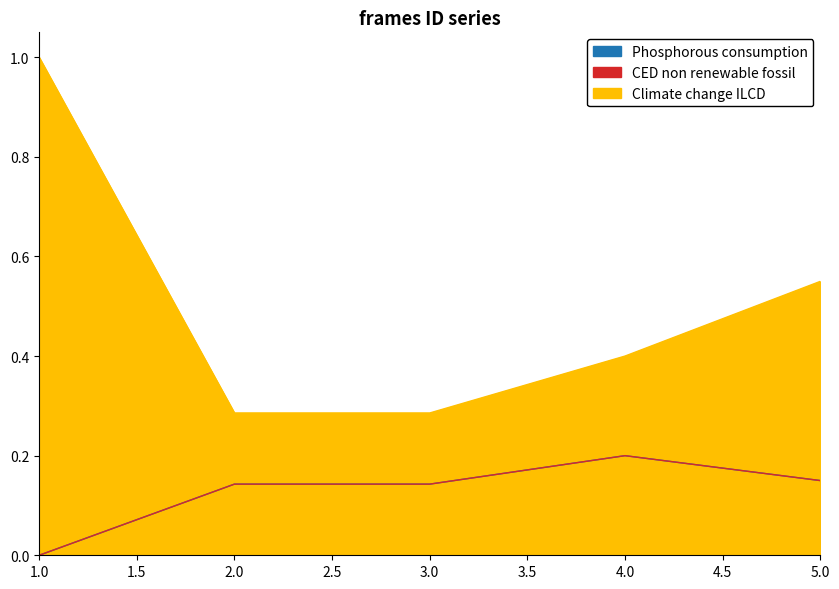

How many lines are shown in the chart?

3